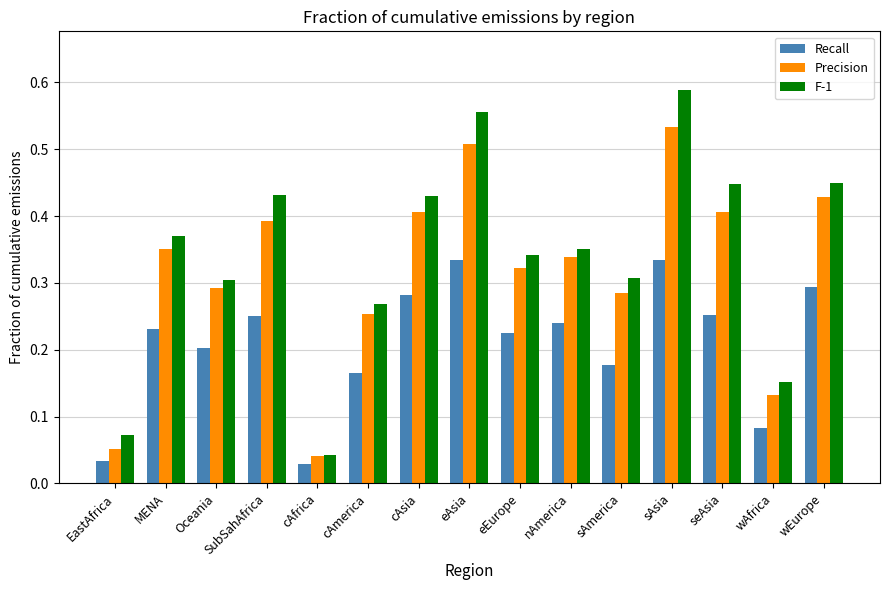

Where is F-1 nearest to the value 0?

cAfrica